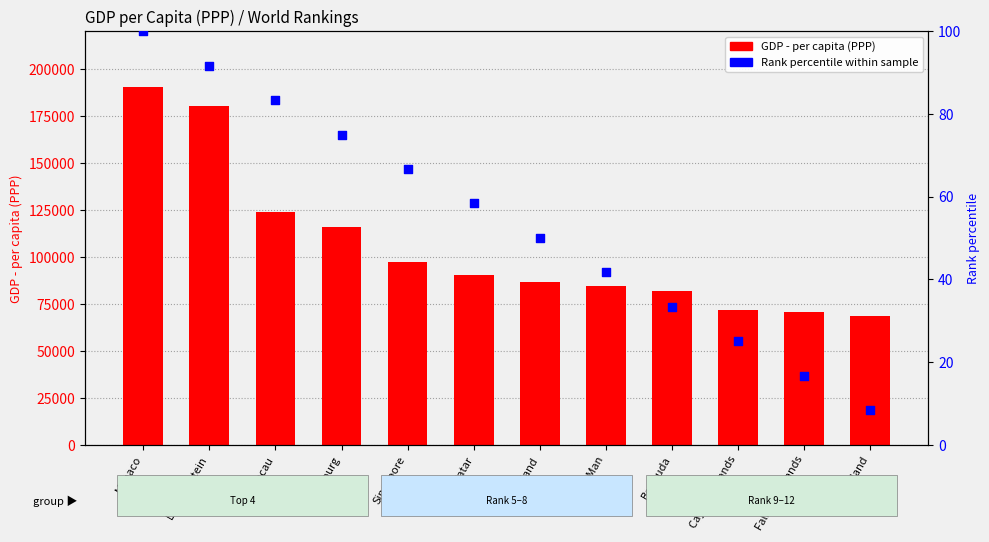

Which series contains the highest Y value?

GDP - per capita (PPP)